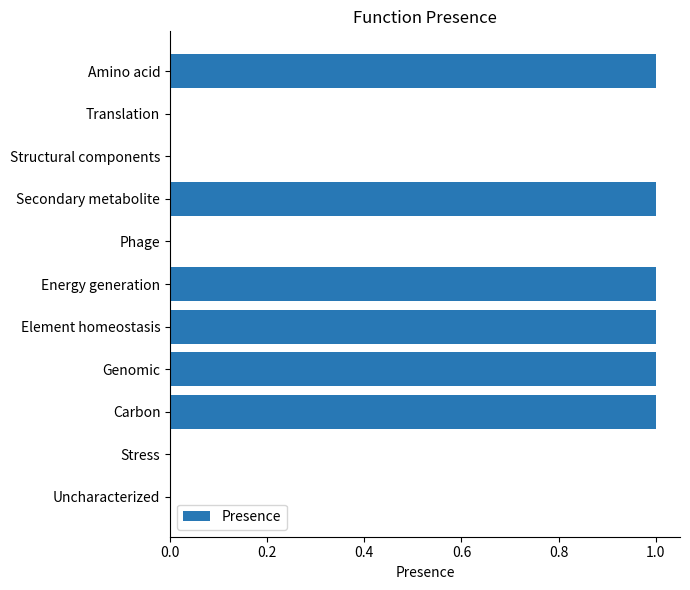

Are the bars horizontal?

Yes